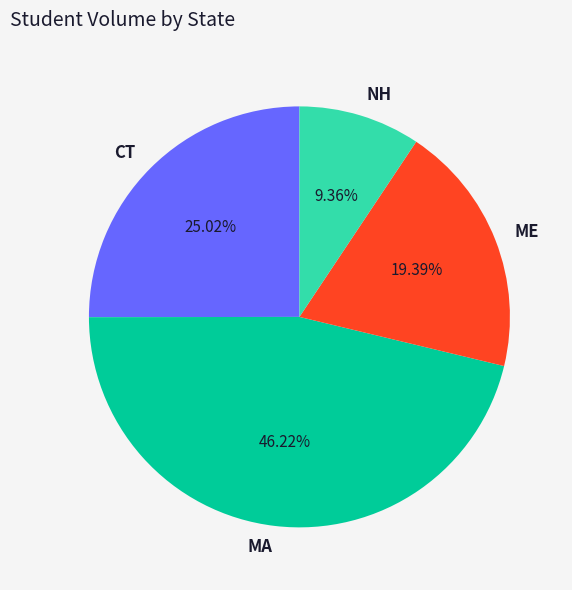

To the nearest percent, what portion does CT represent?

25%